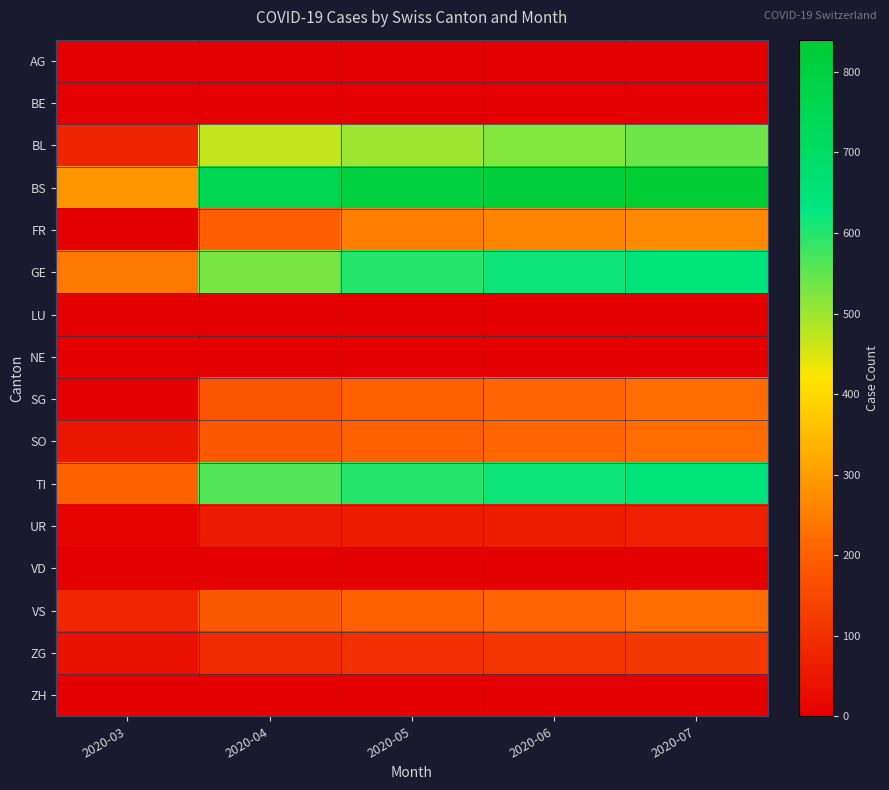

Which series changed the most between 2020-04 and 2020-05?

GE